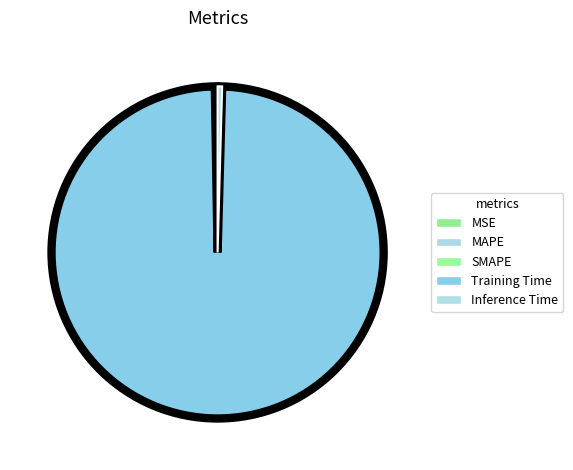

To the nearest percent, what is the average slice percentage?

20%